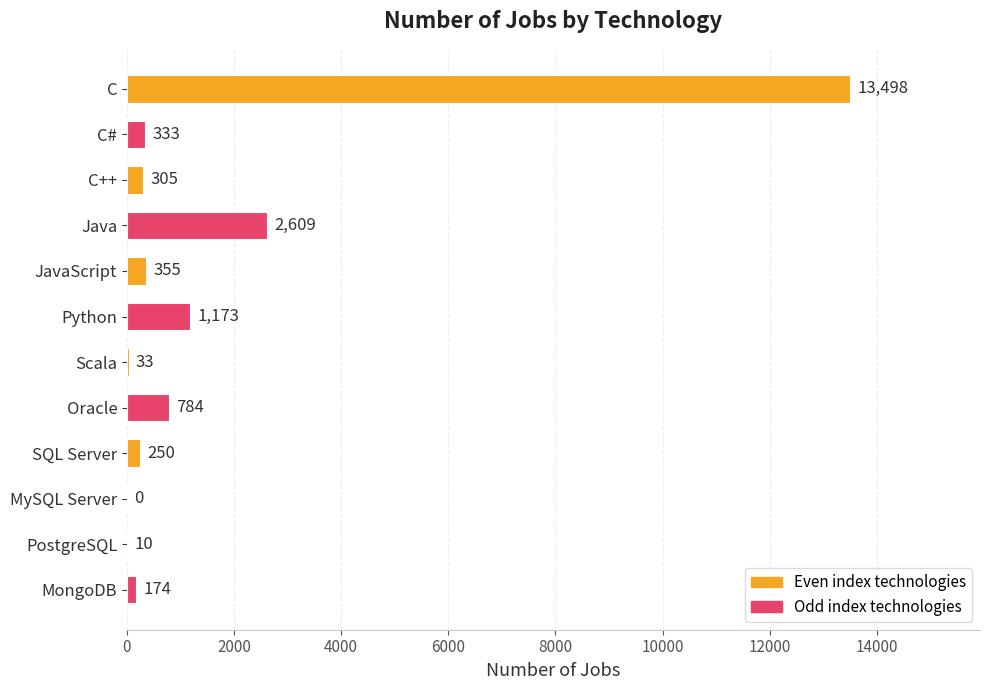

What is the sum of all values?

19524